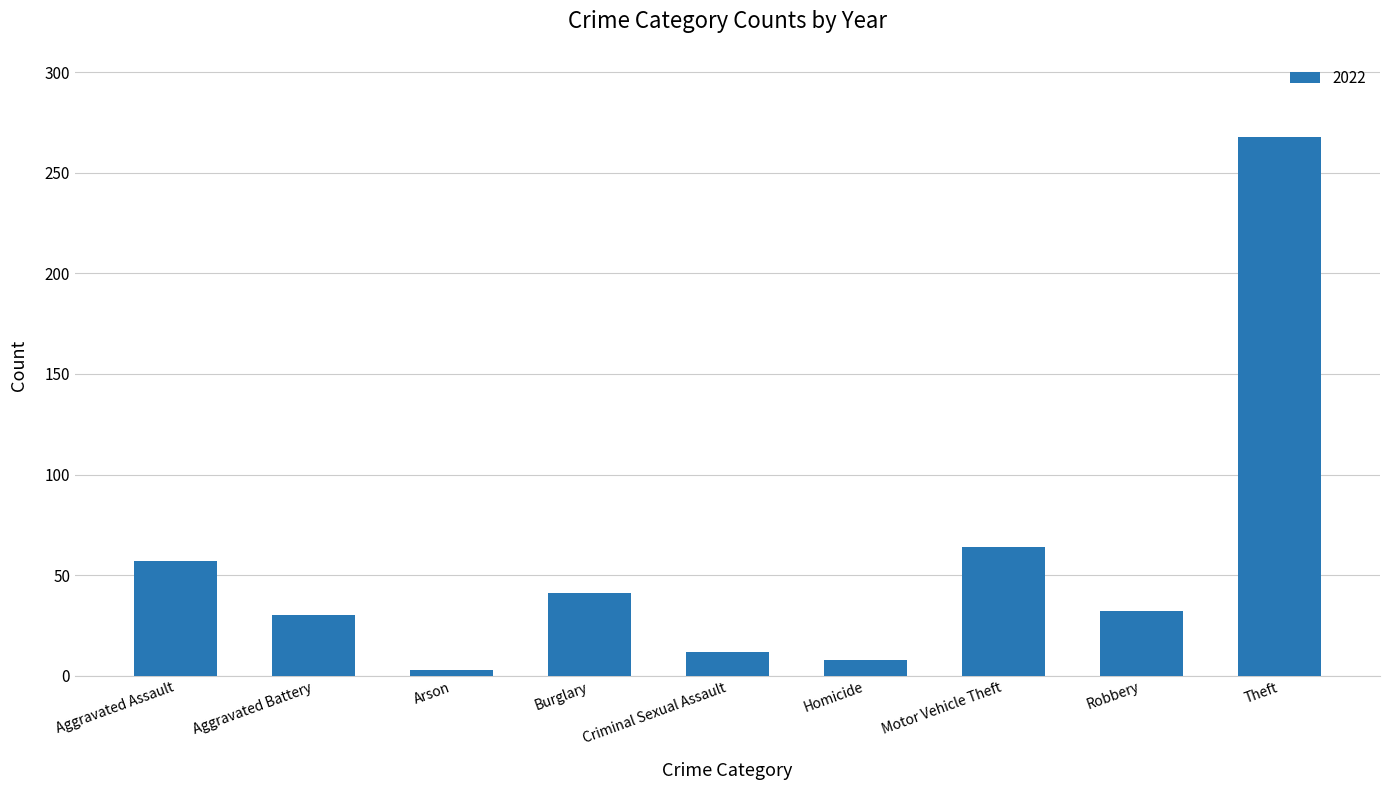

Which category has the highest value across all series?

Theft